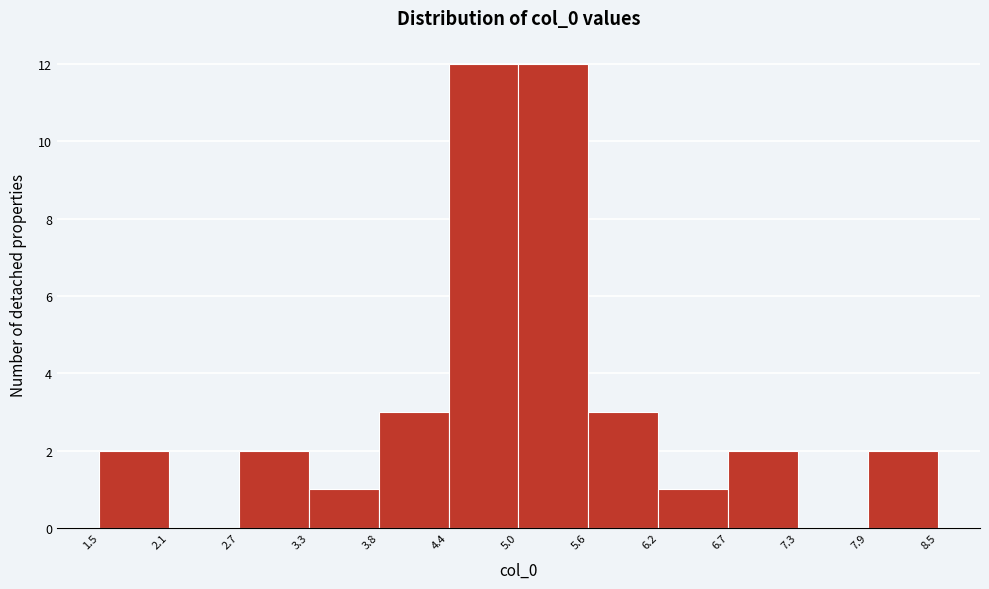

What is the height of the bar covering 5.6 to 6.2 on the x-axis? The values are not printed on the chart, so give them approximately, as read against the axis.

3